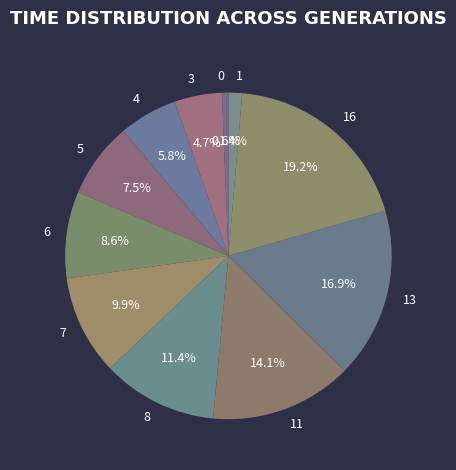

Combined, what portion of the pie is 11 and 6?

22.7%